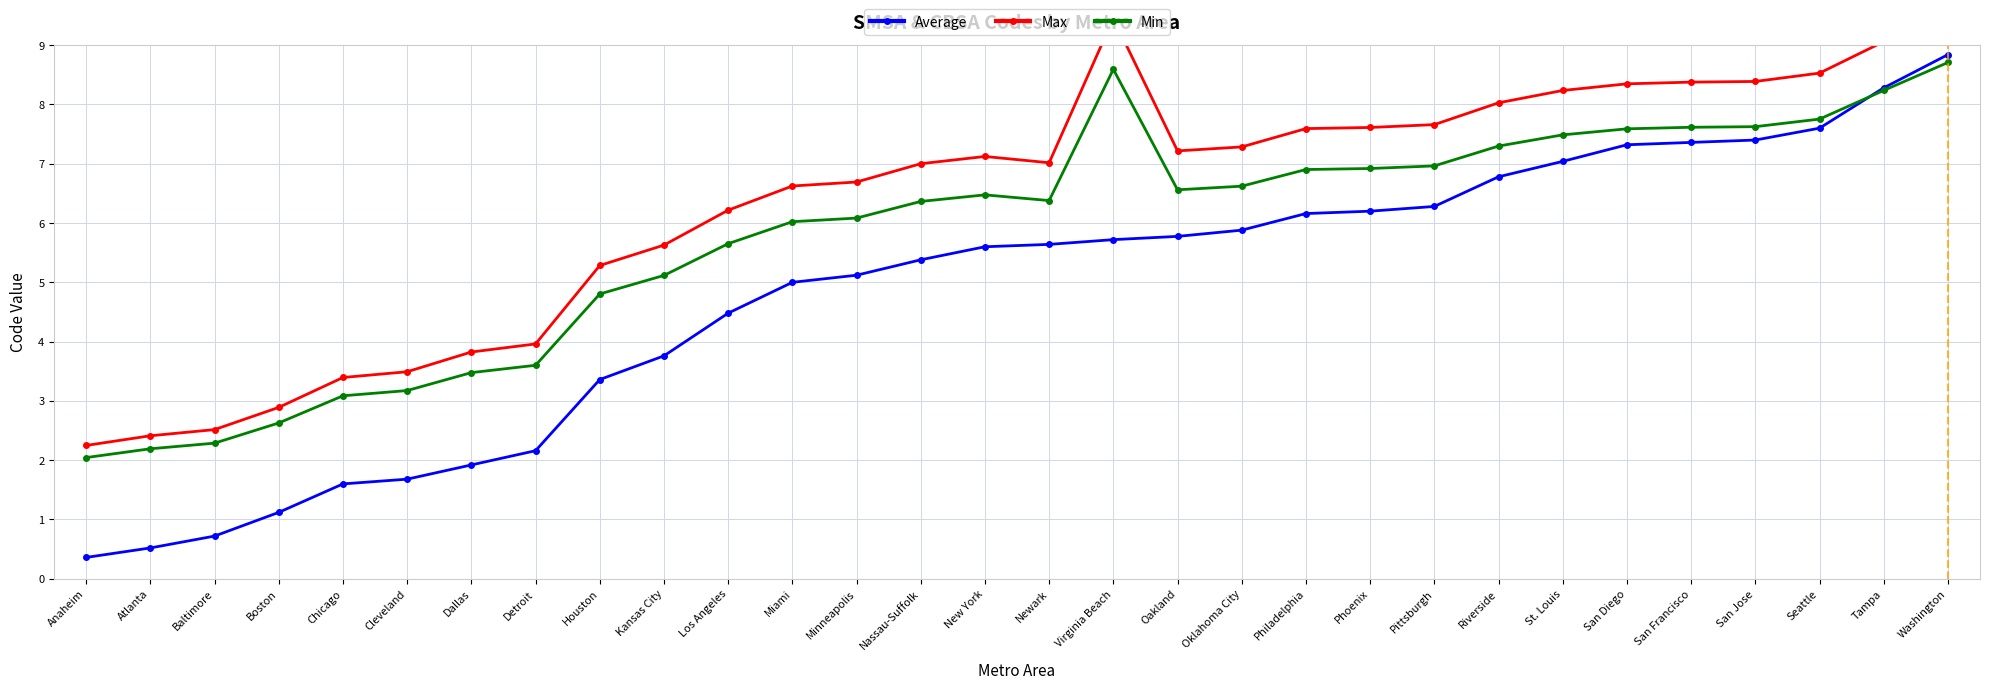

Which series has the largest total across all categories?

Max